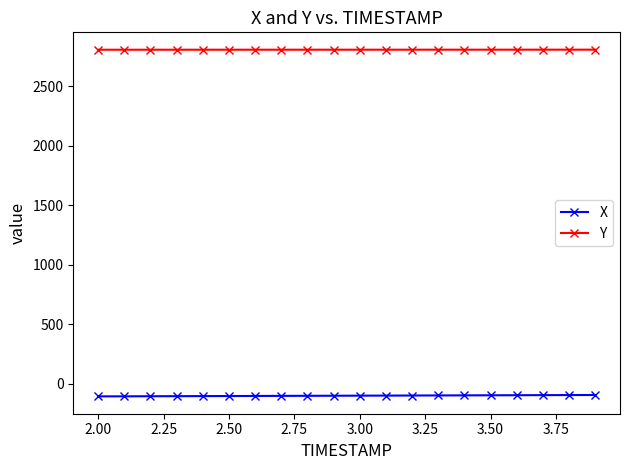

What is the minimum value shown in the chart?

-105.3